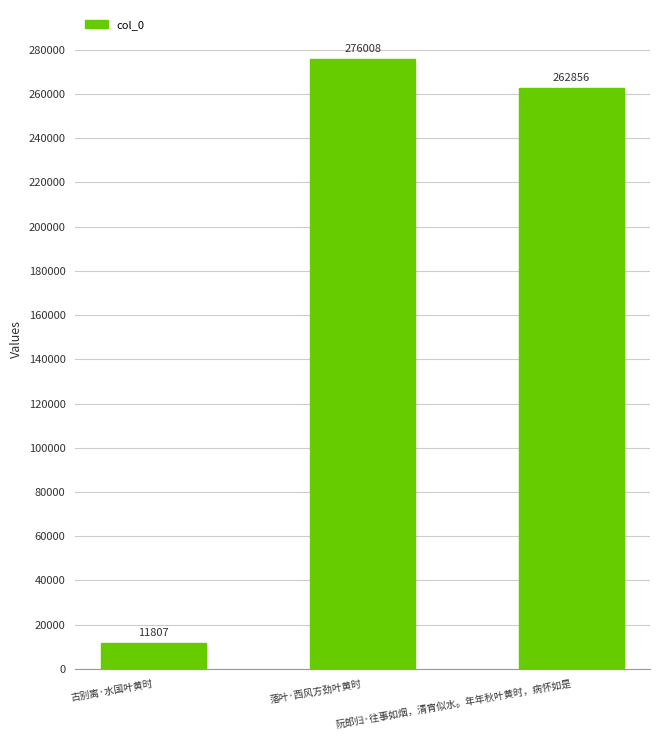

What position from the left is 落叶·西风方劲叶黄时?

2